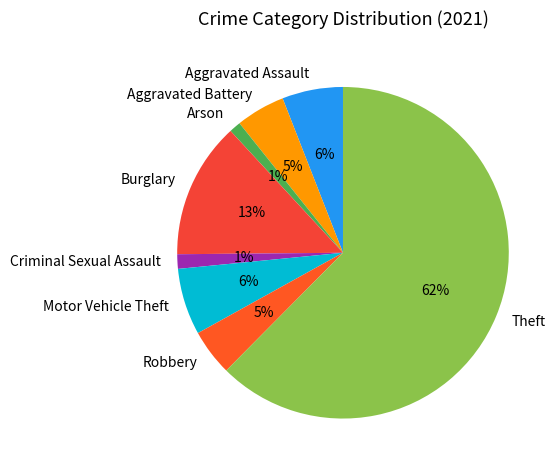

Does Aggravated Battery represent more than half of the total?

No